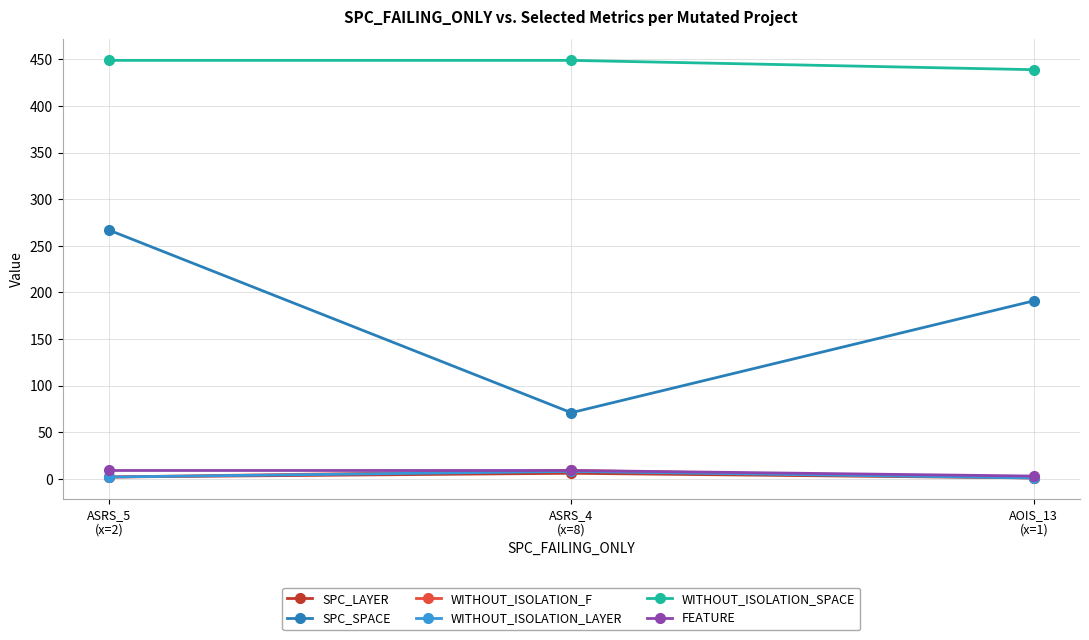

At how many categories does at least one series exceed 22?

3